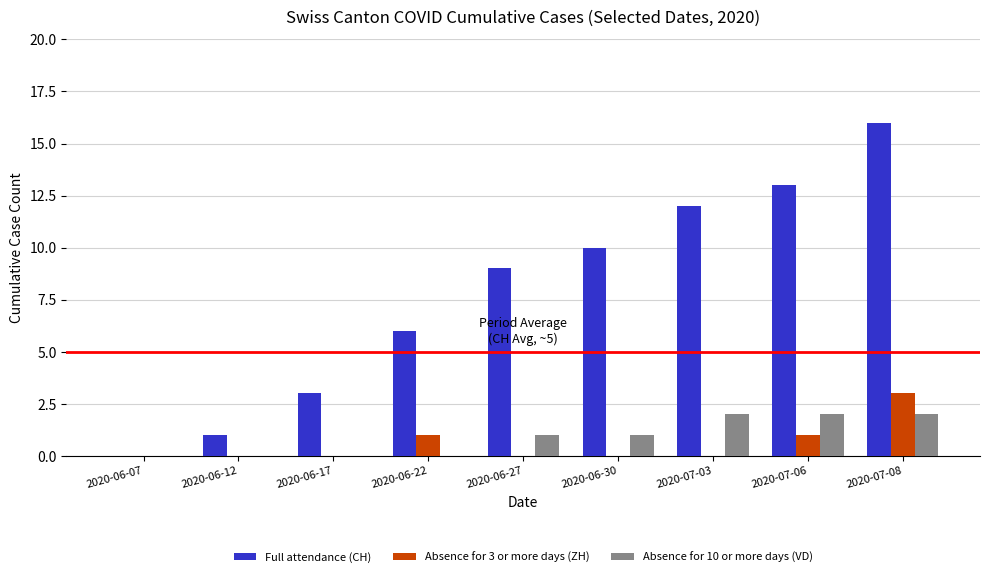

Which category has the highest value in the Absence for 3 or more days (ZH) series?

2020-07-08